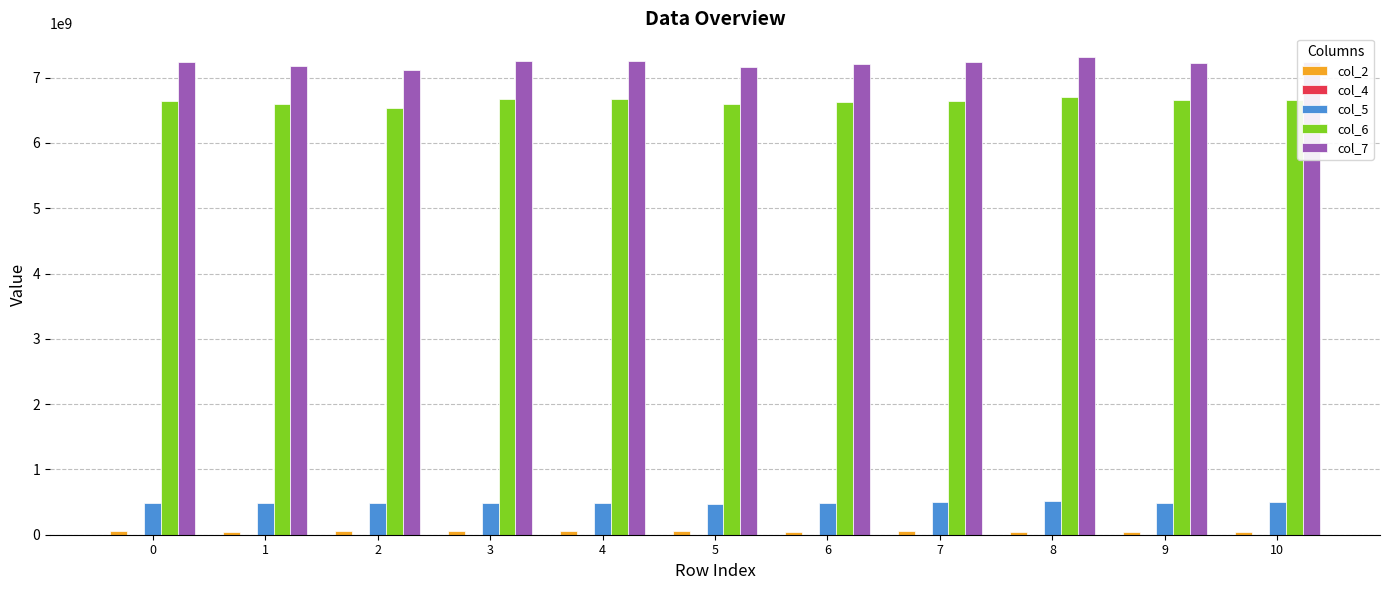

True or false: col_5 has a value of 481223209 at 6.

True